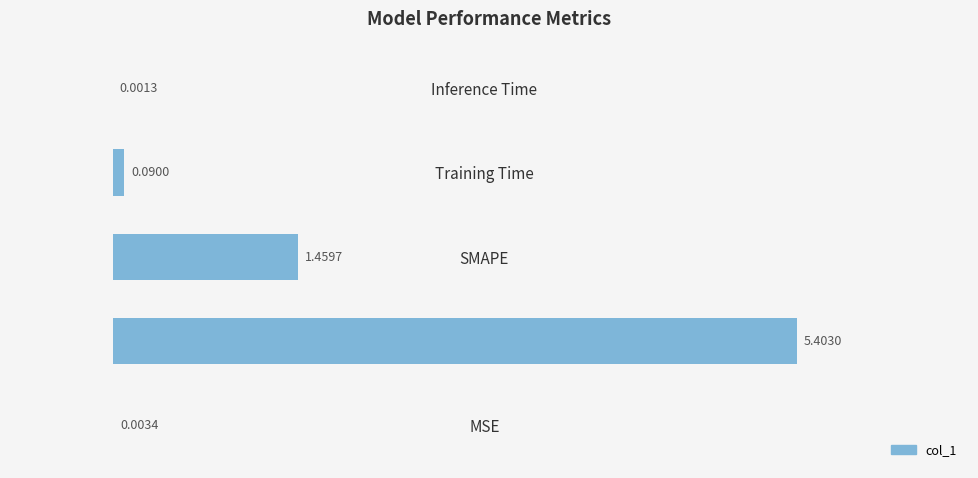

What is the sum of all values?

7.0